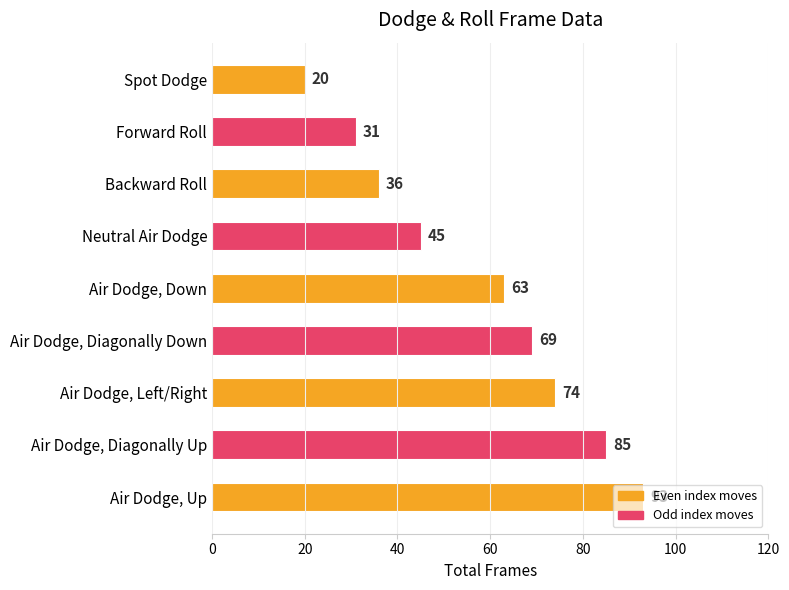

What is the change in value from Backward Roll to Air Dodge, Diagonally Up?

+49